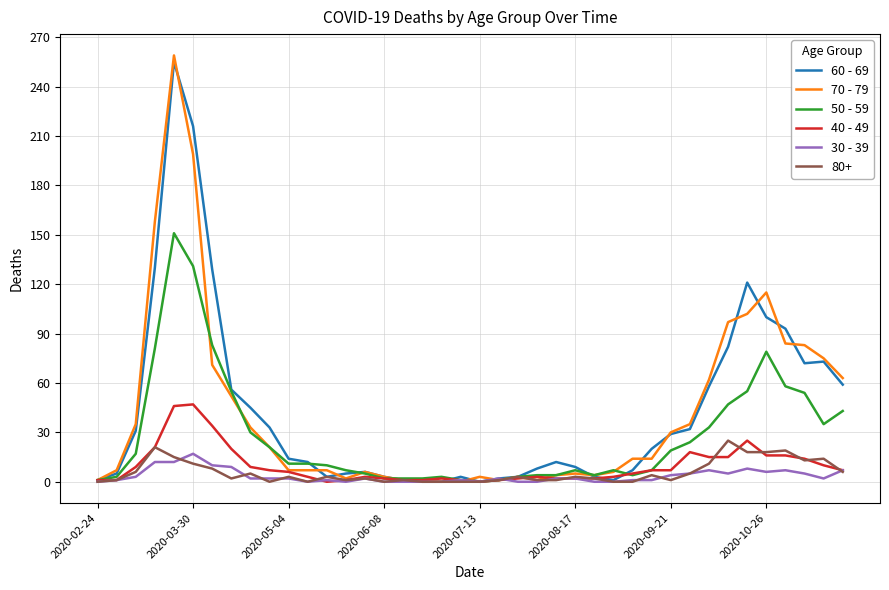

How many categories are shown in the chart?

40